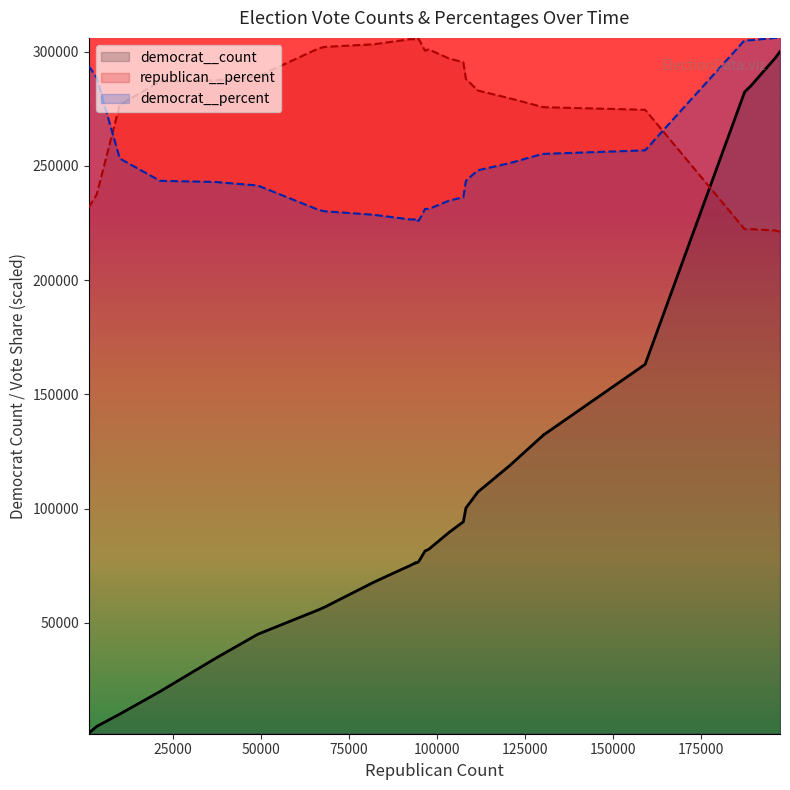

How many data points in republican__percent are less than 295410?

17